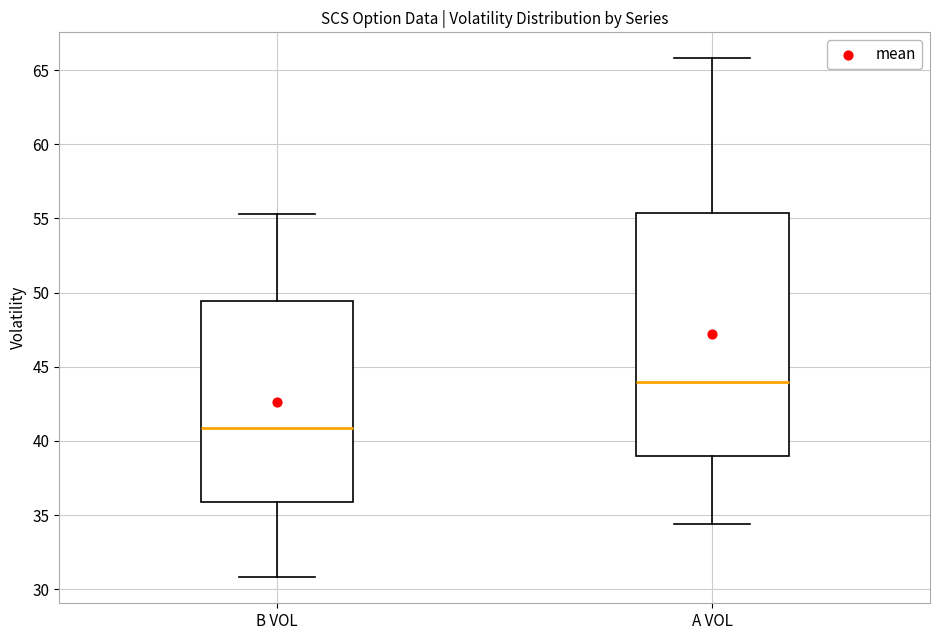

Which box's median line is the highest?

A VOL